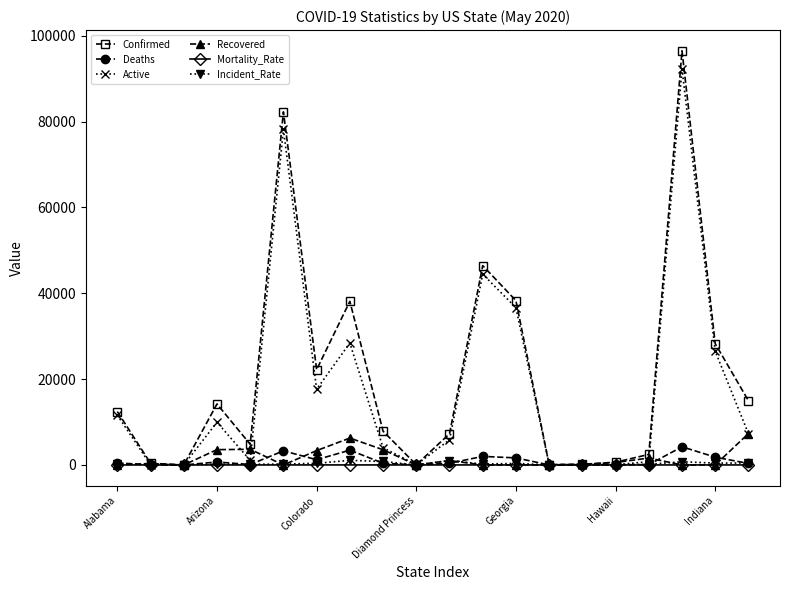

Rank the series by their maximum value, from highest to lowest.

Confirmed, Active, Recovered, Deaths, Incident_Rate, Mortality_Rate